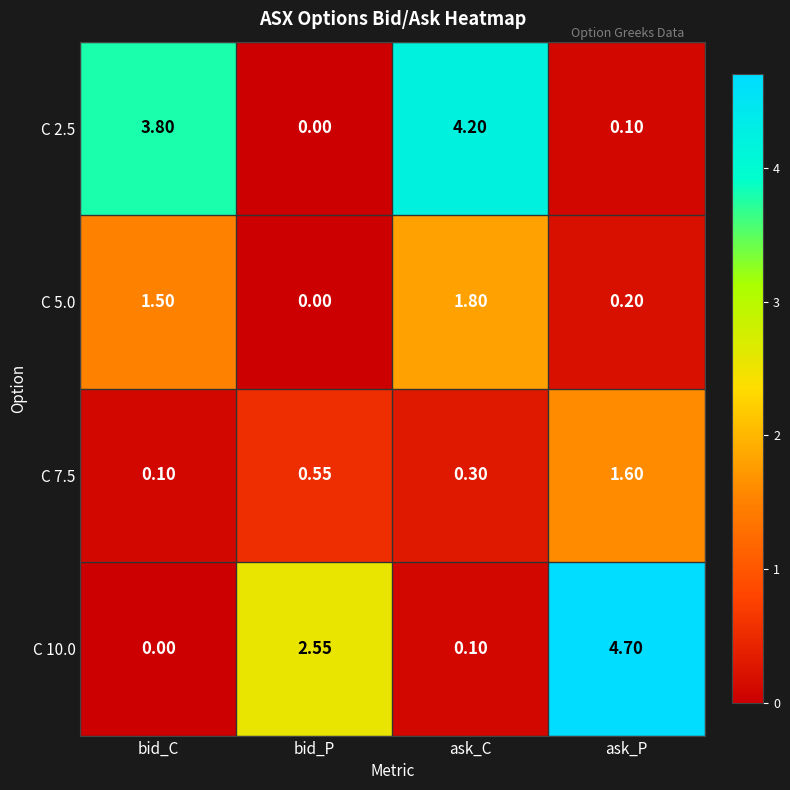

How many data points does each series have?

4